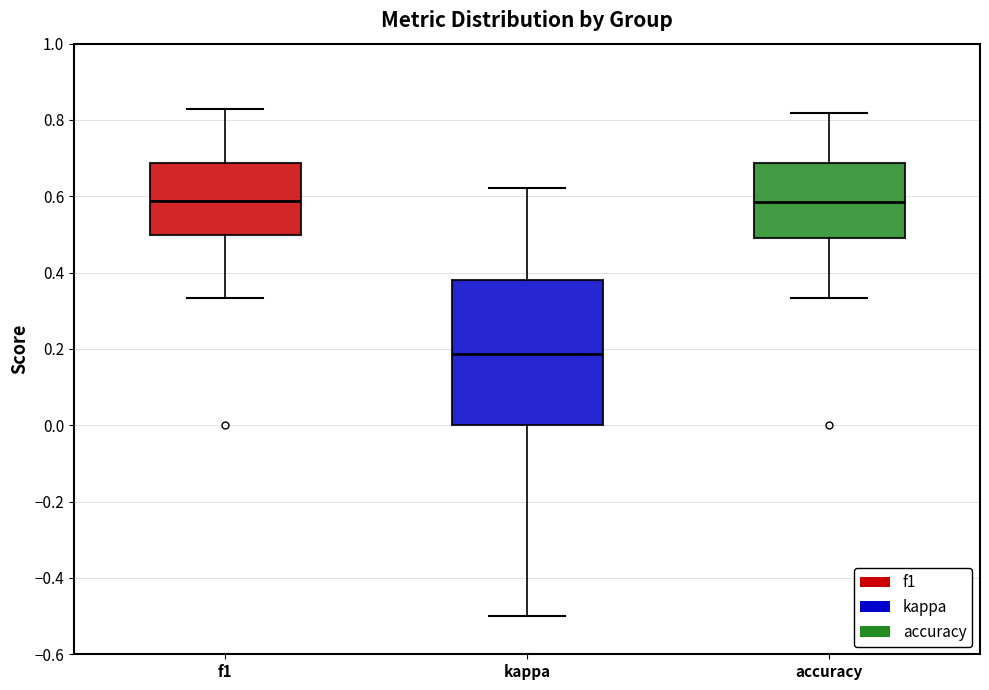

Reading left to right, transcribe this box plot: for each box, give where its median line is, the range the box spans, and where its two whiskers end, as read against the y-axis. The values are not printed on the chart, so give them approximately, as read against the axis.

f1: median 0.58, box 0.50 to 0.68, whiskers 0.34 to 0.82
kappa: median 0.18, box 0.00 to 0.38, whiskers -0.50 to 0.62
accuracy: median 0.58, box 0.50 to 0.68, whiskers 0.34 to 0.82